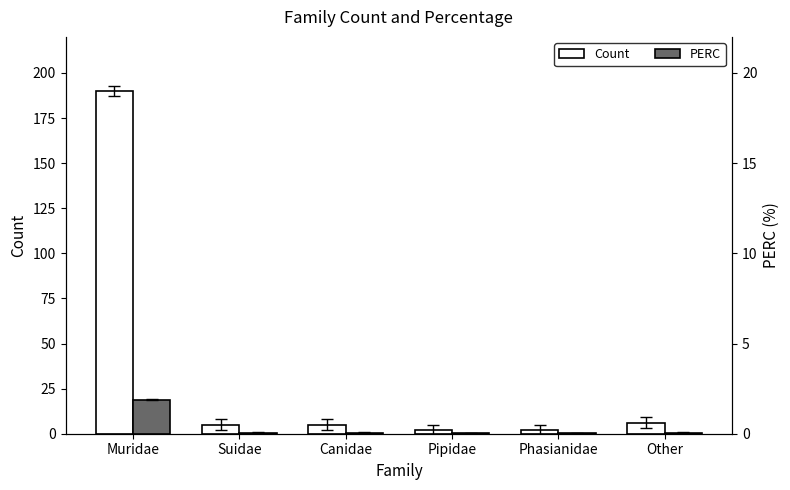

Reading right to left, what are all the values shown in this chart?

Count: 6.0	2.0	2.0	5.0	5.0	190.0
PERC: 0.6	0.2	0.2	0.5	0.5	18.8